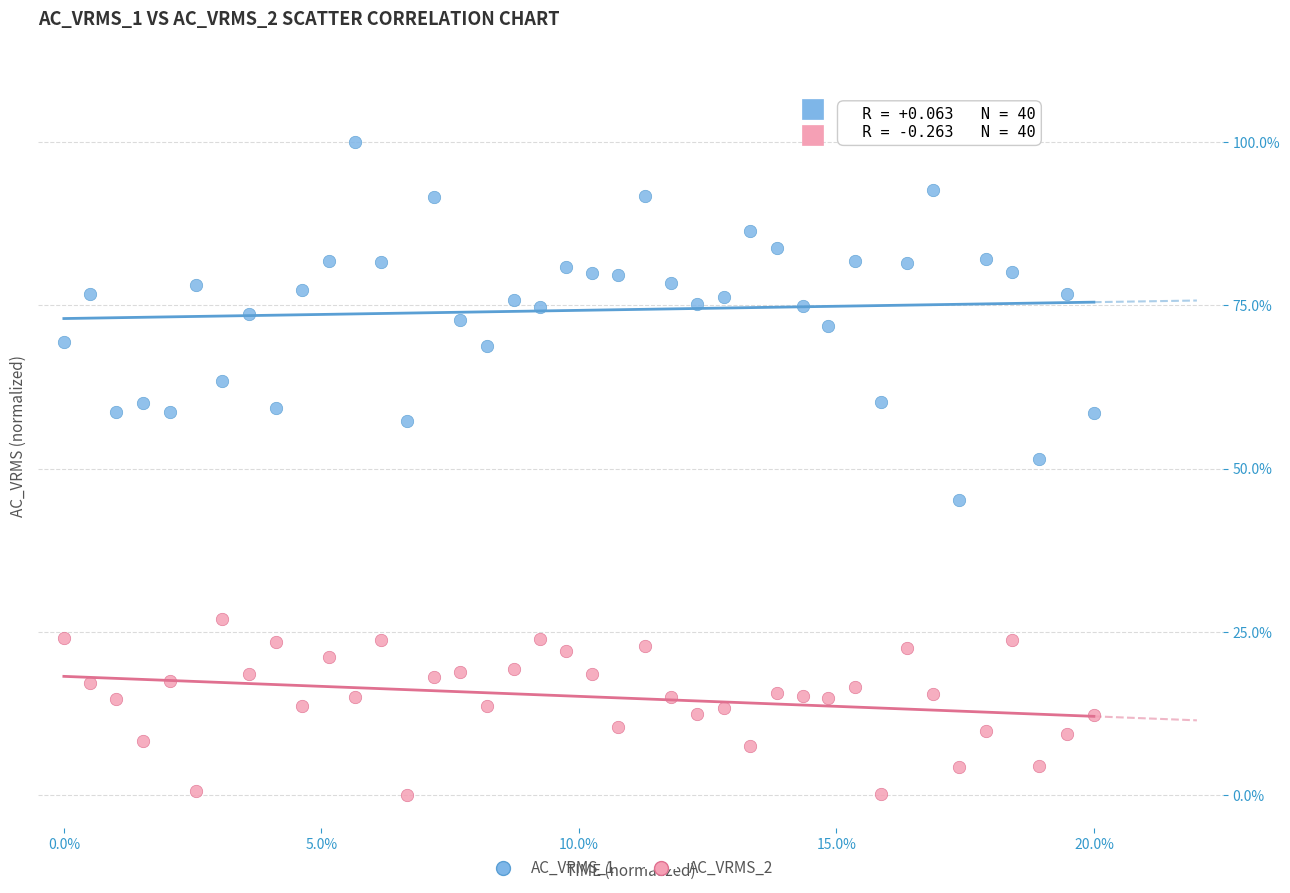

Which series reaches the minimum Y coordinate?

AC_VRMS_2